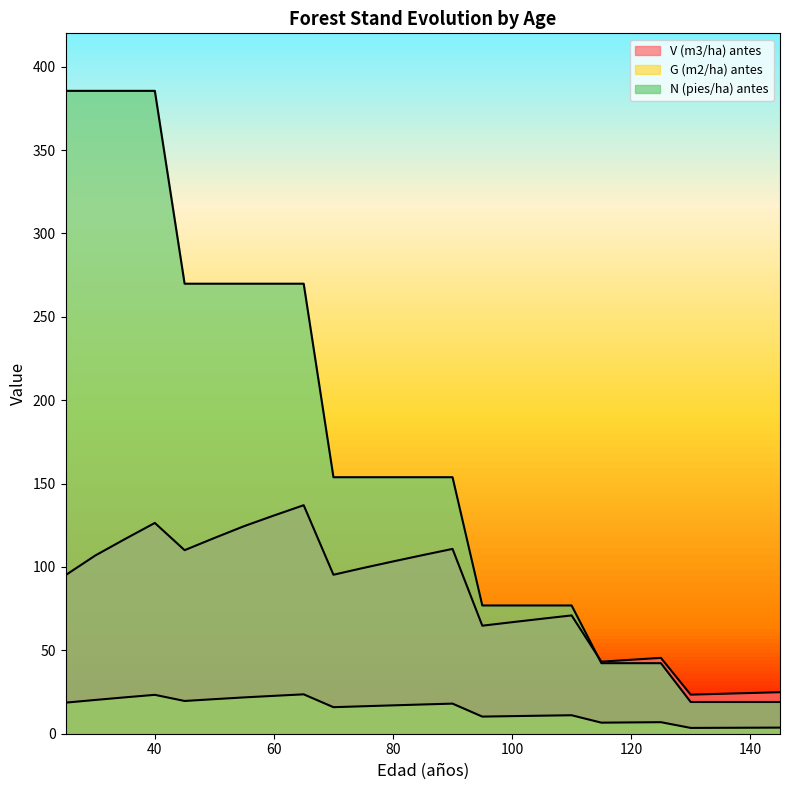

The V (m3/ha) antes series shows 107.1 at 85. True or false?

True